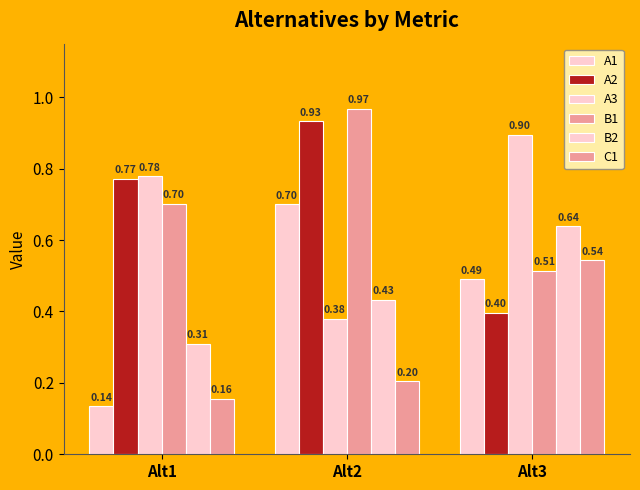

Does the chart contain stacked bars?

No